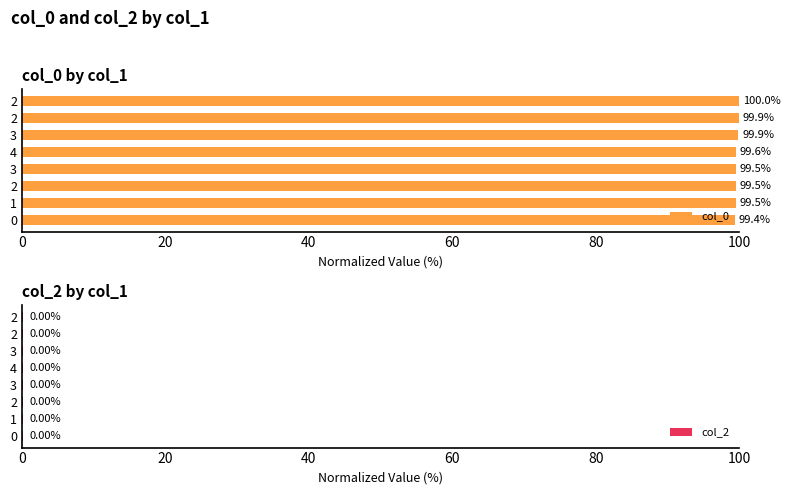

Between 20 and 100, which series saw the biggest shift?

col_0